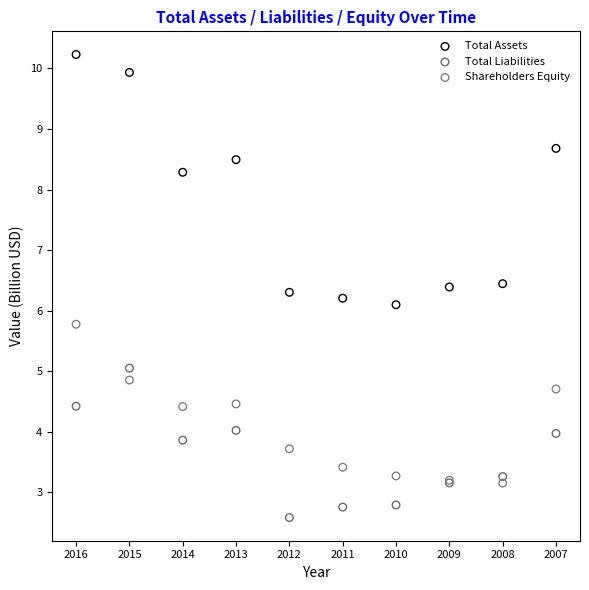

Which series reaches the maximum Y coordinate?

Total Assets